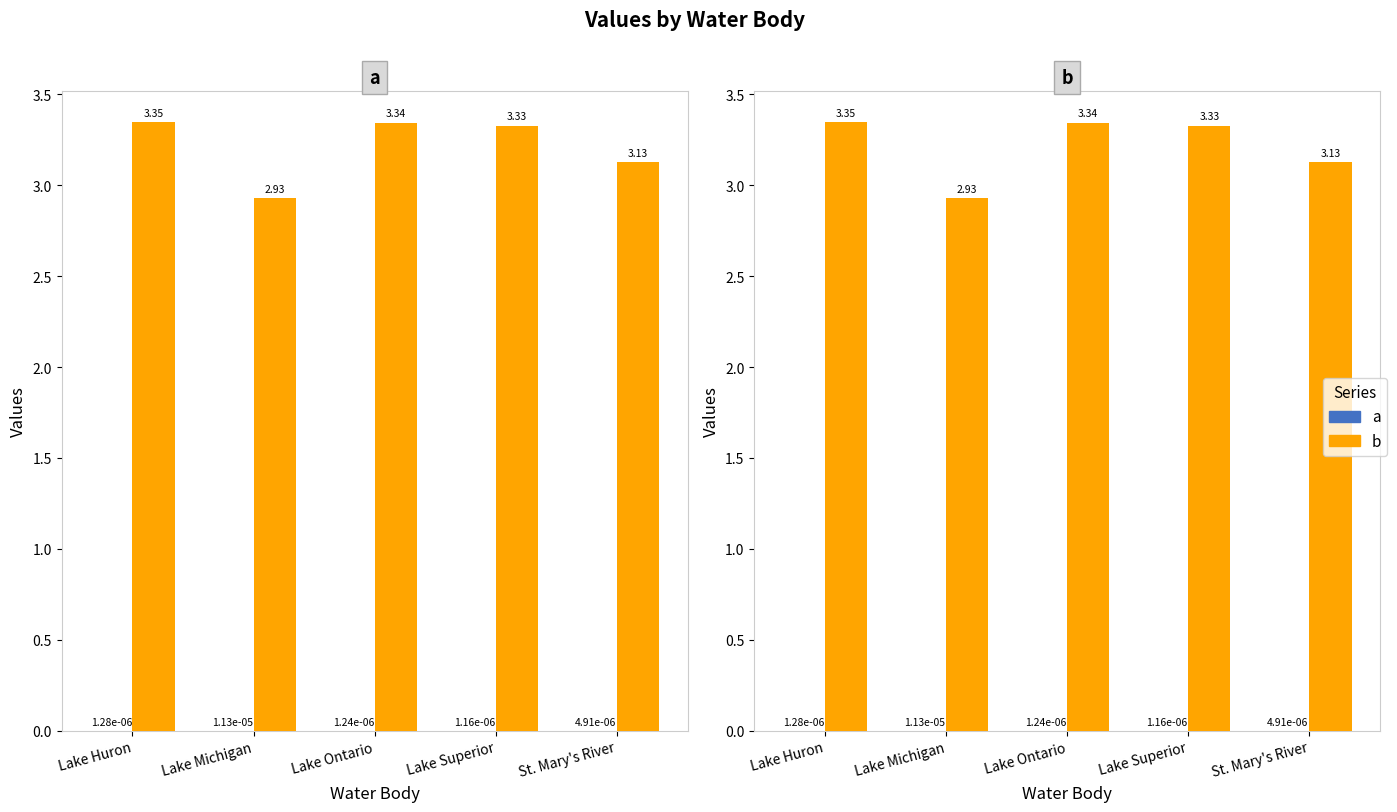

Reading left to right, list all the values displayed in this chart.

a: 0.0	0.0	0.0	0.0	0.0
b: 3.3	2.9	3.3	3.3	3.1